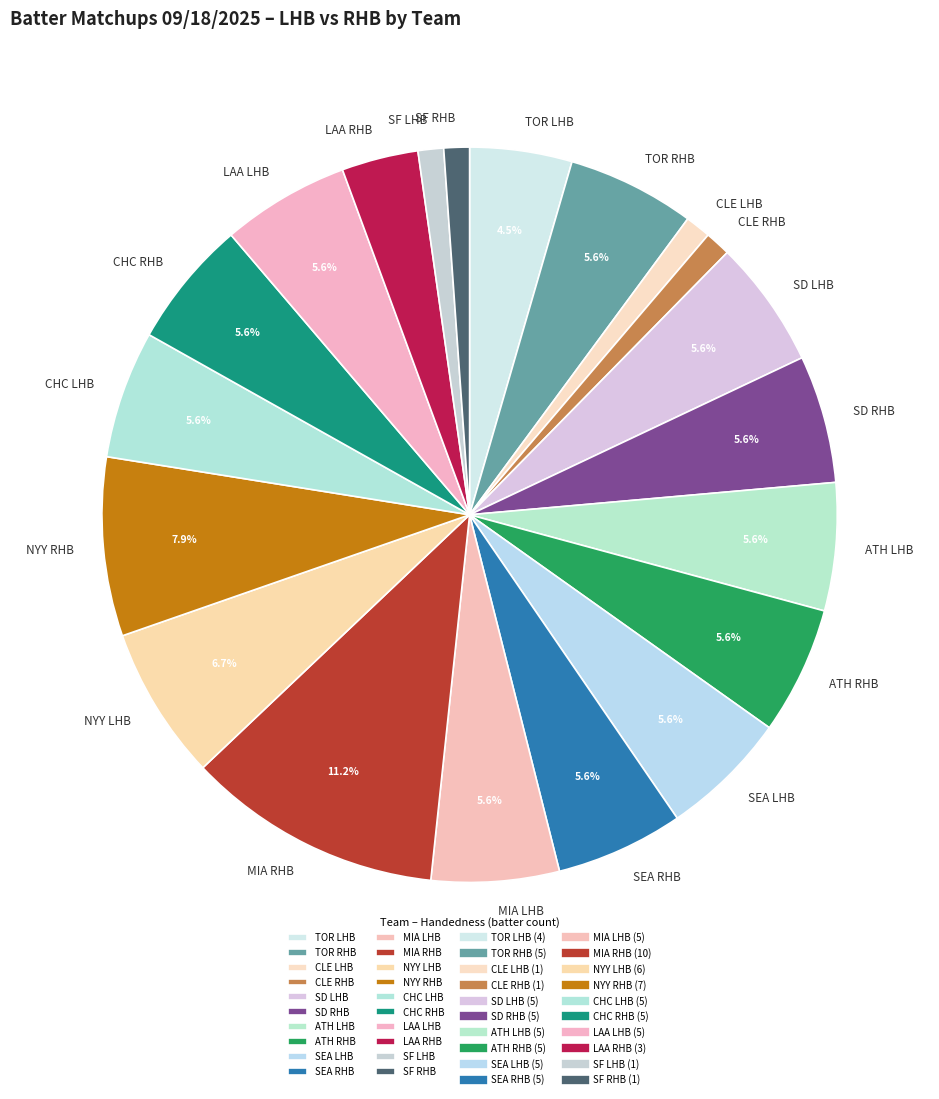

To the nearest percent, what is the combined percentage of SEA RHB and SF LHB?

7%